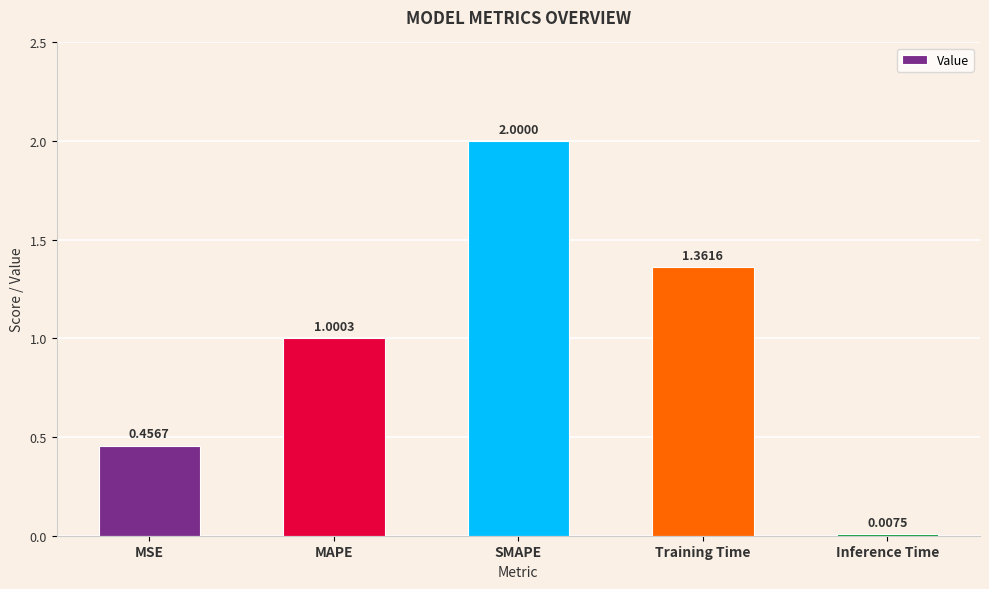

At which category does the chart reach its peak across all series?

SMAPE